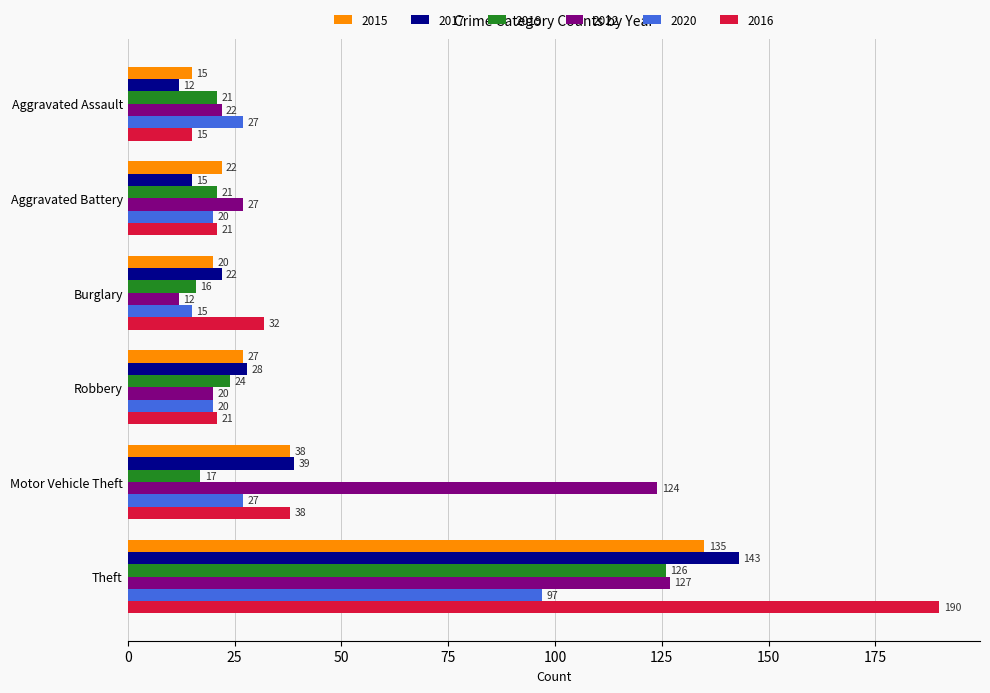

What is the lowest value of the 2015 series?

15